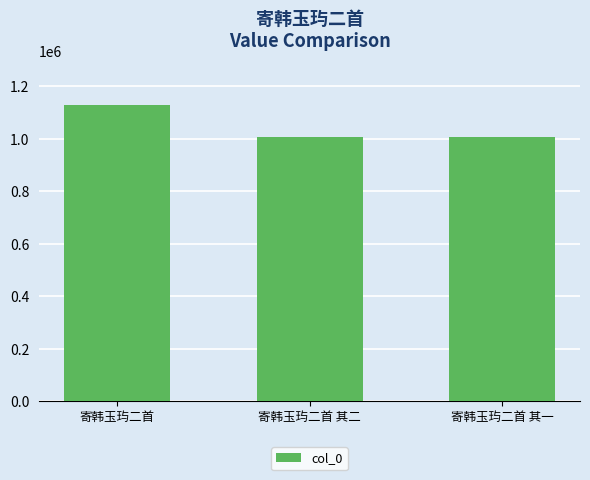

Which label corresponds to the largest value in the chart?

寄韩玉玙二首